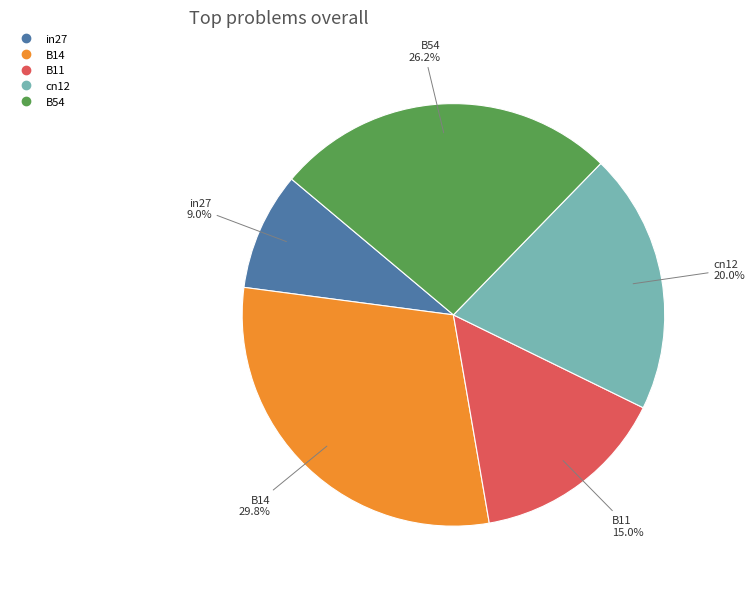

Which category has the smallest portion of the pie?

in27